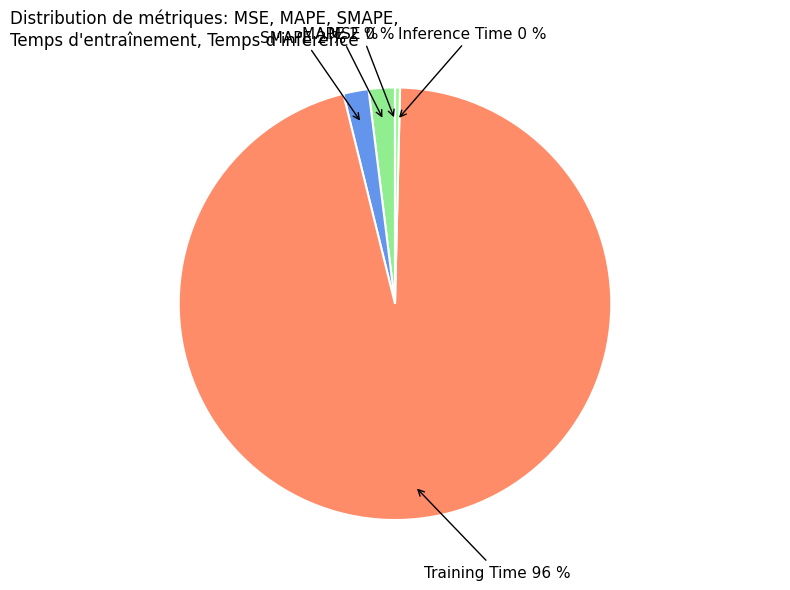

Which slice represents more than half of the pie?

Training Time